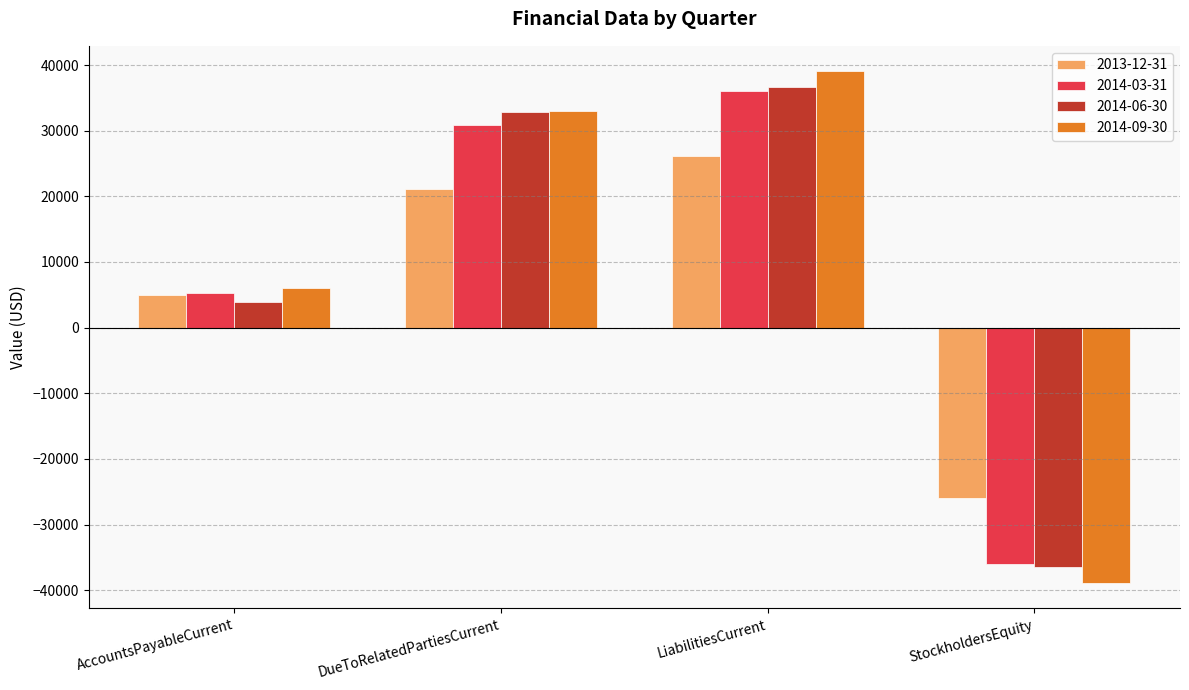

What is the value of the 2014-03-31 bar at the 2nd from the left?

30822